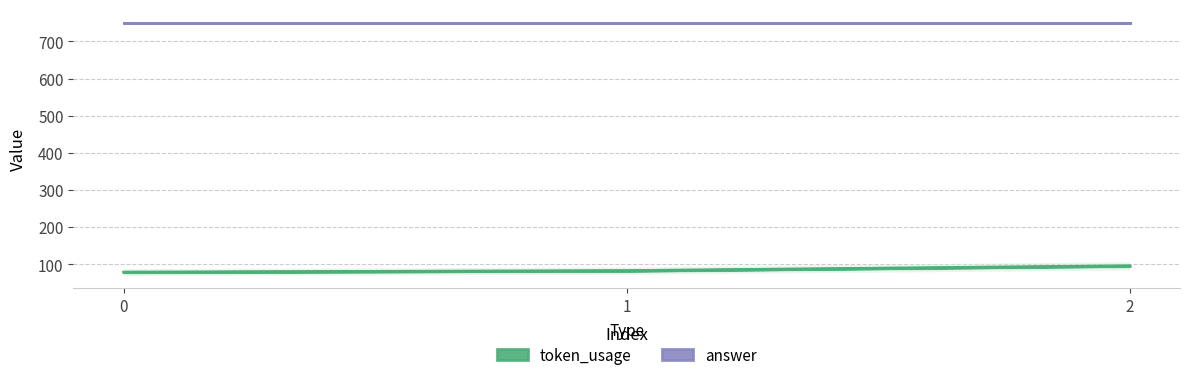

Reading right to left, what are all the values shown in this chart?

2=96	1=83	0=79